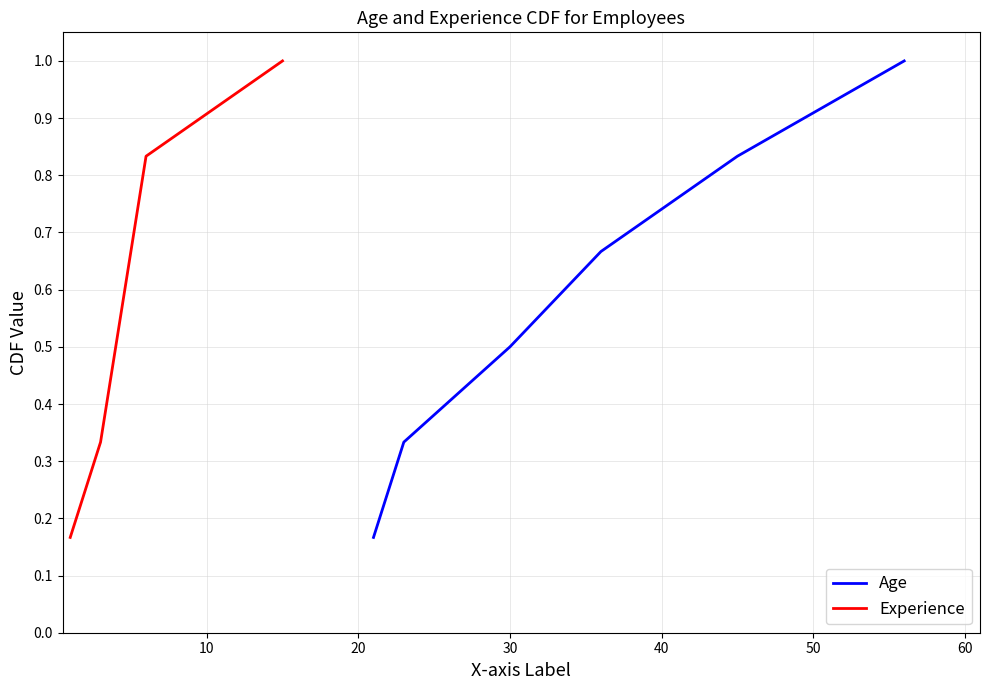

What is the maximum value for Age?

1.0